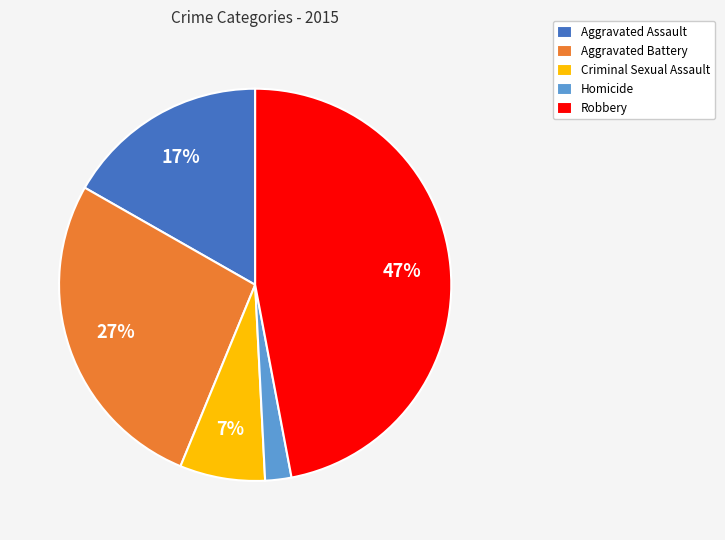

Rank the categories by value from highest to lowest.

Robbery, Aggravated Battery, Aggravated Assault, Criminal Sexual Assault, Homicide